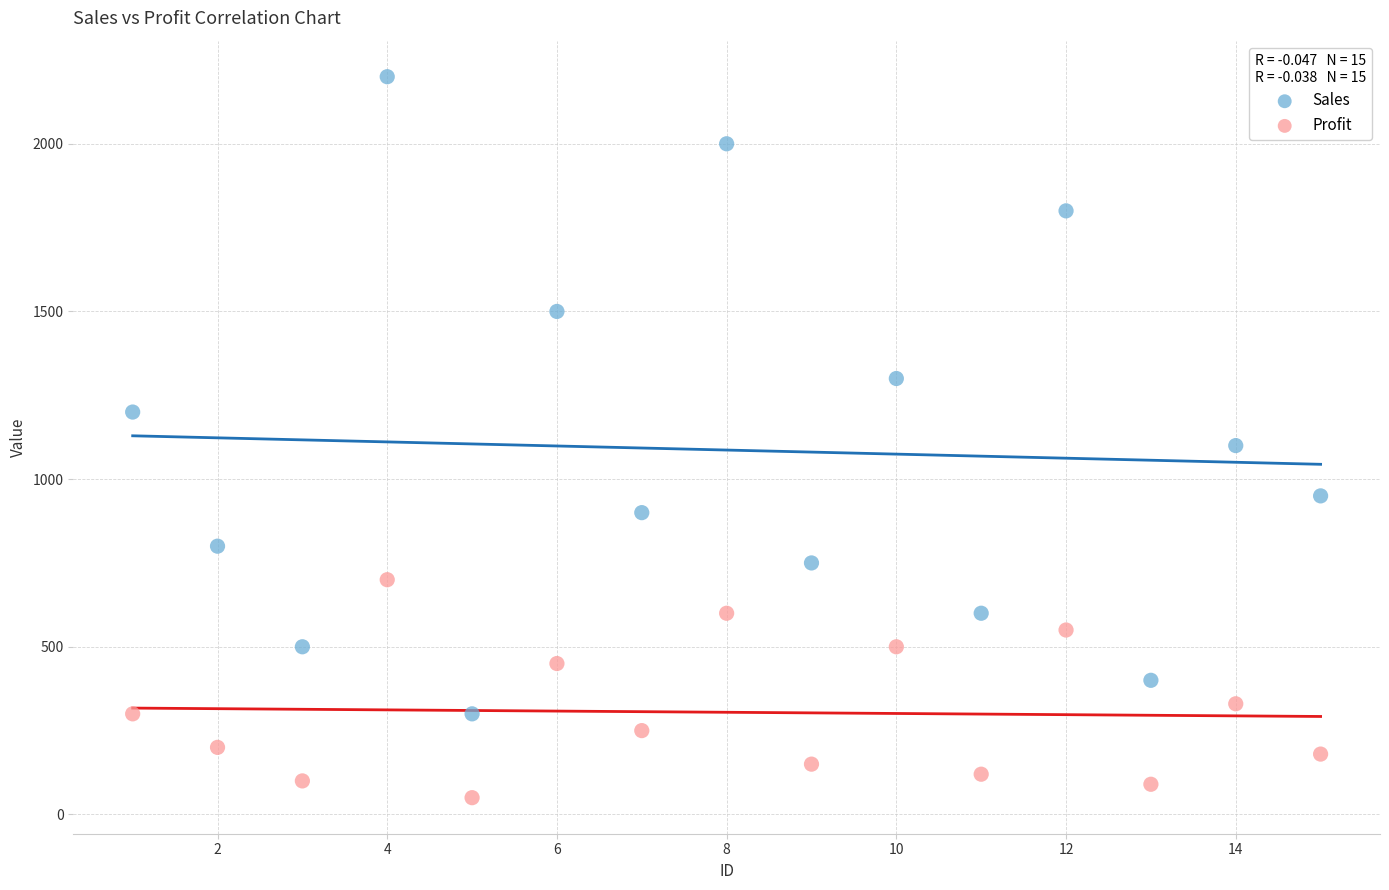

What are all the series names shown in the legend?

Sales, Profit